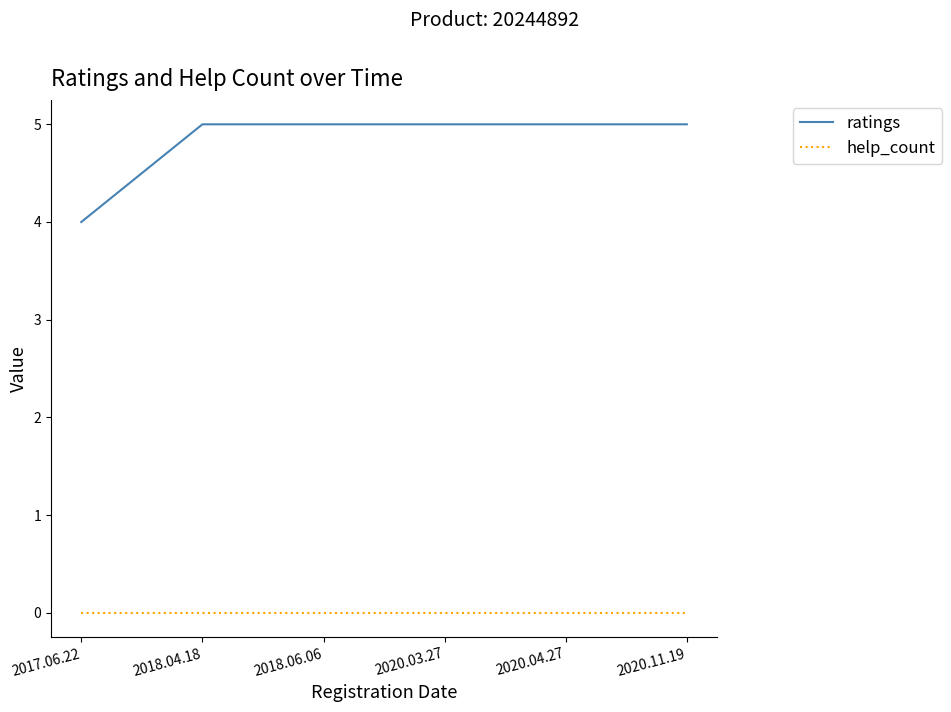

What is the difference between the highest and lowest values at 2018.06.06?

5